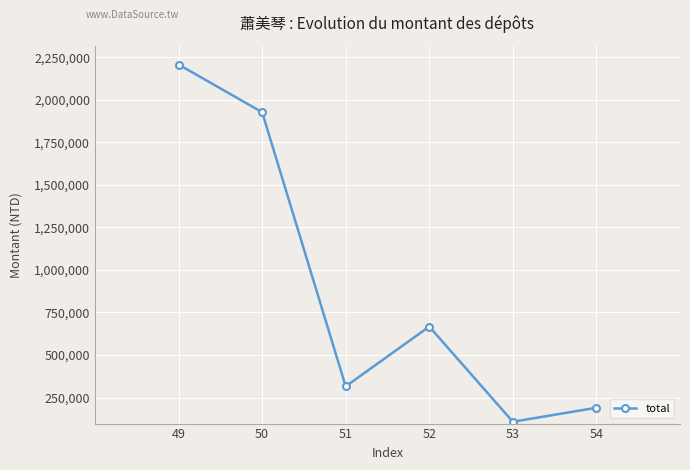

List the labels in order of value, smallest first.

53, 54, 51, 52, 50, 49